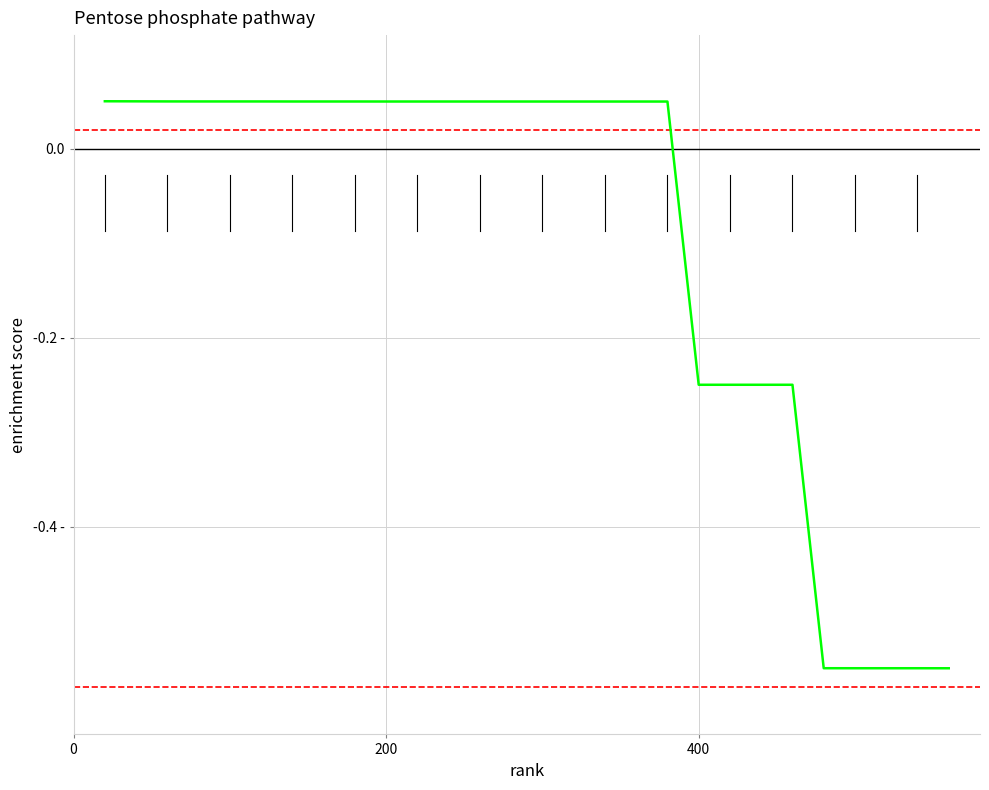

Does the chart display data point markers on the line(s)?

No